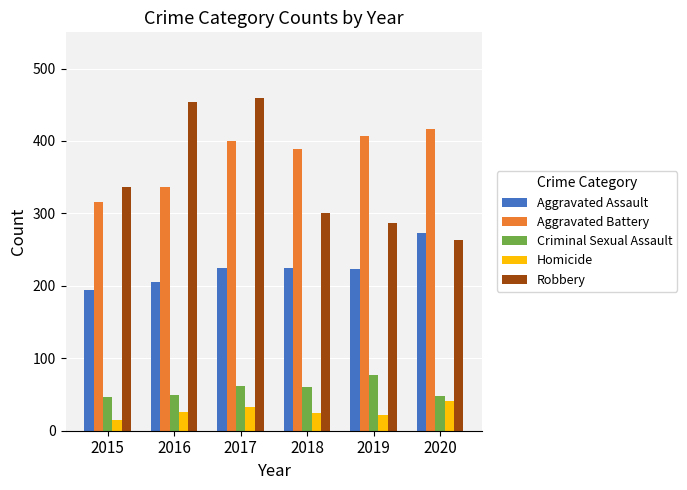

Is it true that Robbery equals 337 at 2015?

True